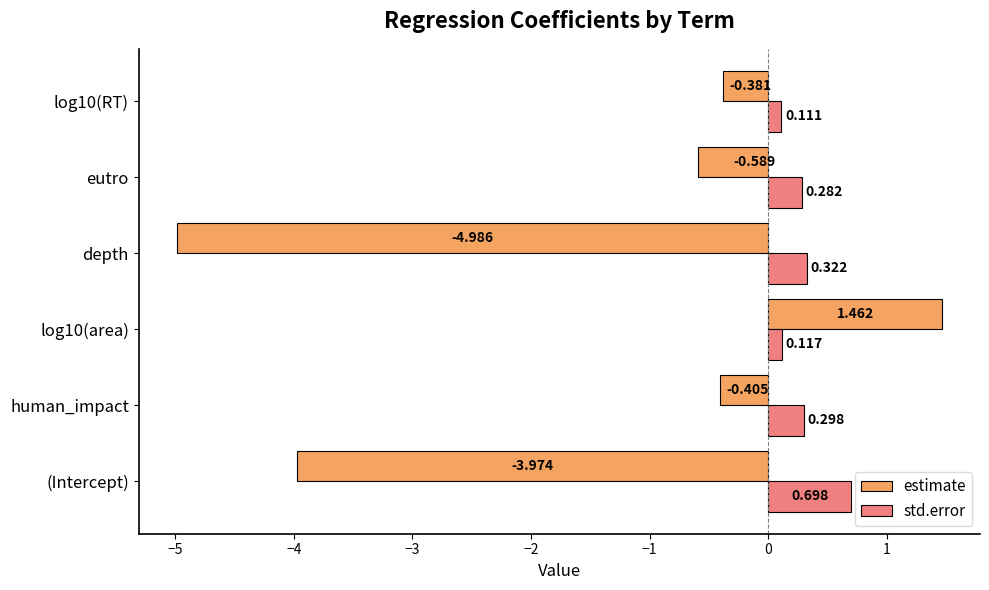

Rank the categories by std.error value from lowest to highest.

log10(RT), log10(area), eutro, human_impact, depth, (Intercept)